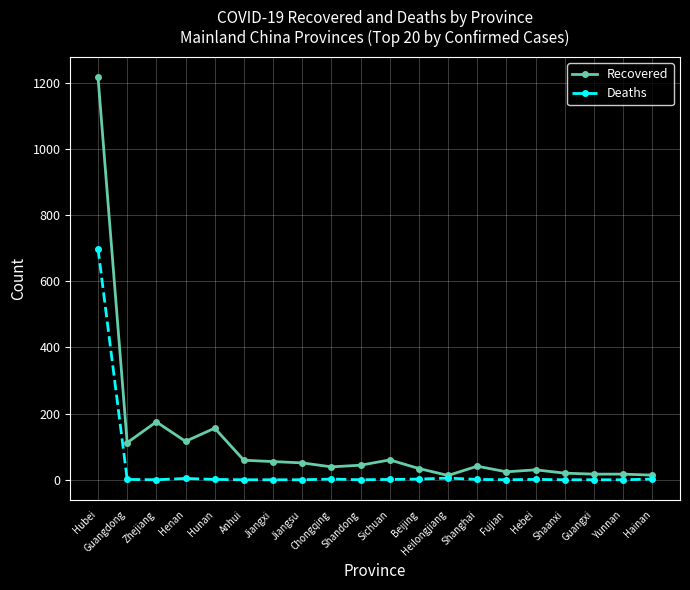

True or false: Deaths has a value of -391 at Anhui.

False